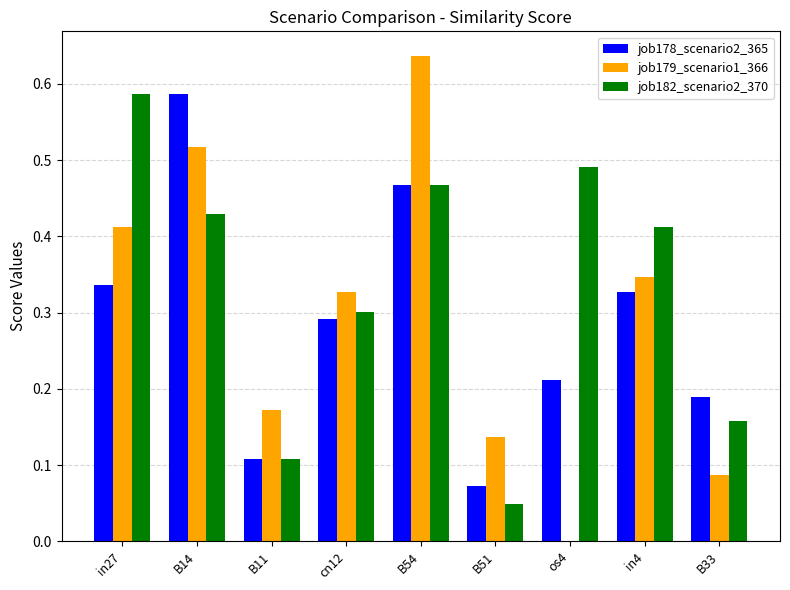

At which category does the chart reach its peak across all series?

B54